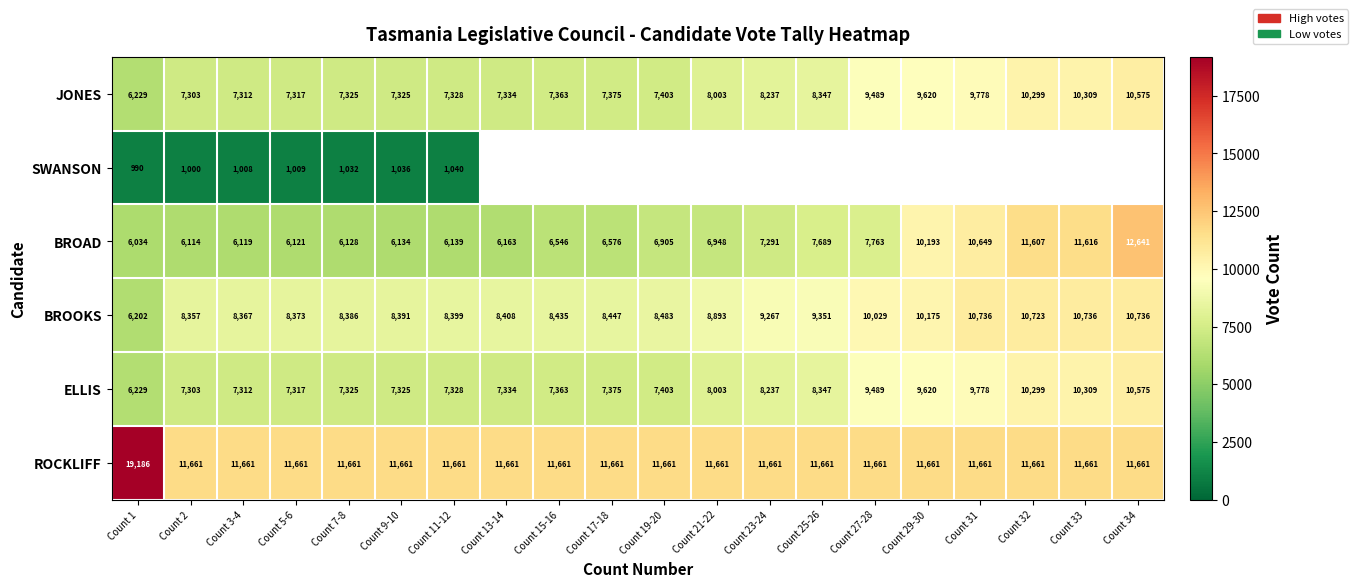

True or false: BROAD has a value of 9302.9 at Count 5-6.

False